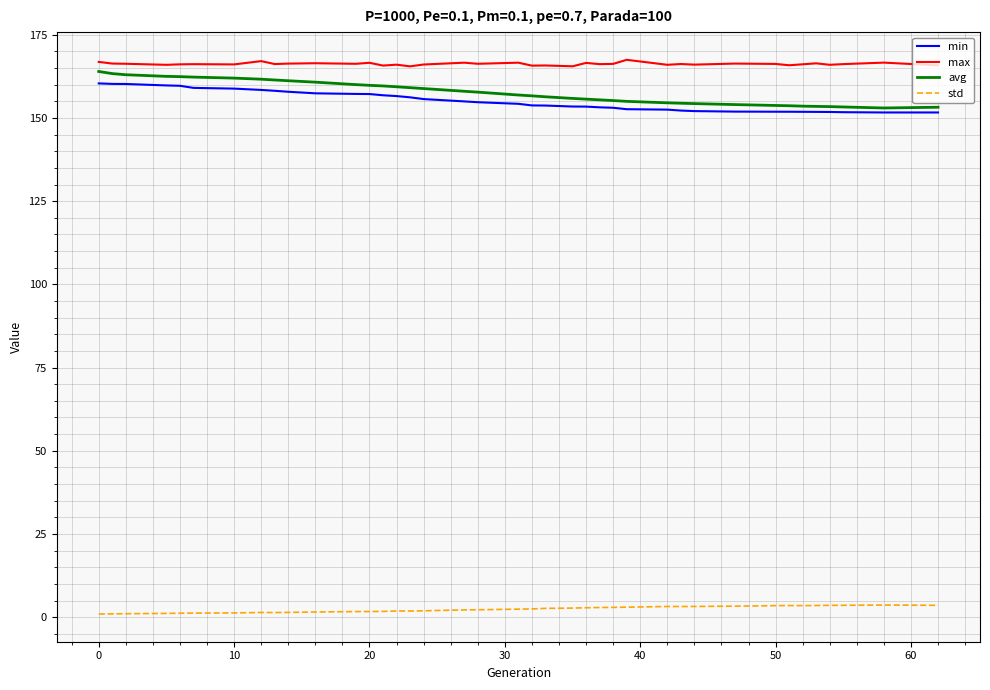

Which series has the largest total across all categories?

max